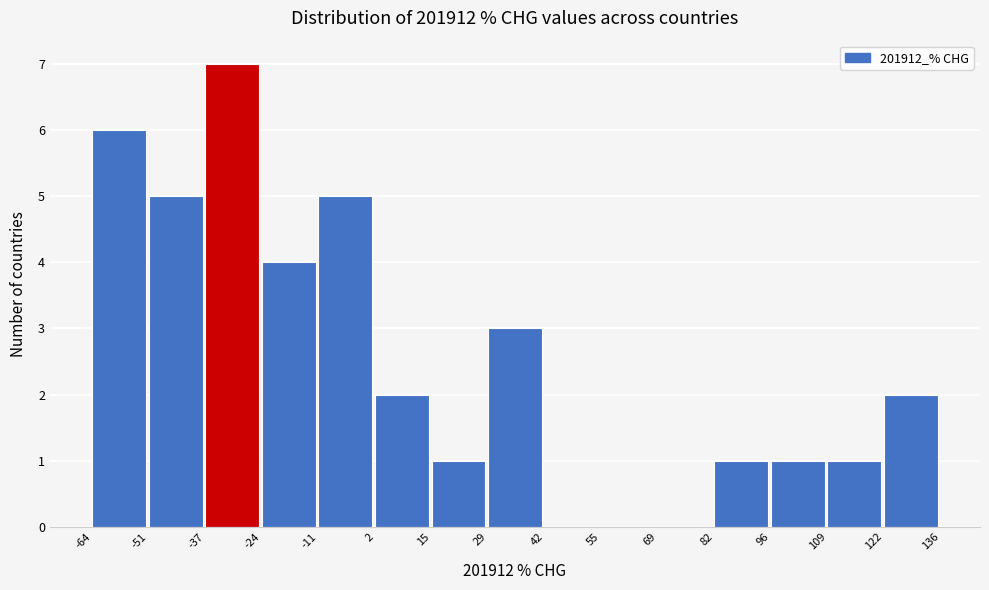

Reading left to right, transcribe this chart: for each bar, give the range it covers on the x-axis and its height. The values are not printed on the chart, so give them approximately, as read against the axis.

-64 to -51: 6
-51 to -37: 5
-37 to -24: 7
-24 to -11: 4
-11 to 2: 5
2 to 15: 2
15 to 29: 1
29 to 42: 3
42 to 55: 0
55 to 69: 0
69 to 82: 0
82 to 96: 1
96 to 109: 1
109 to 122: 1
122 to 136: 2